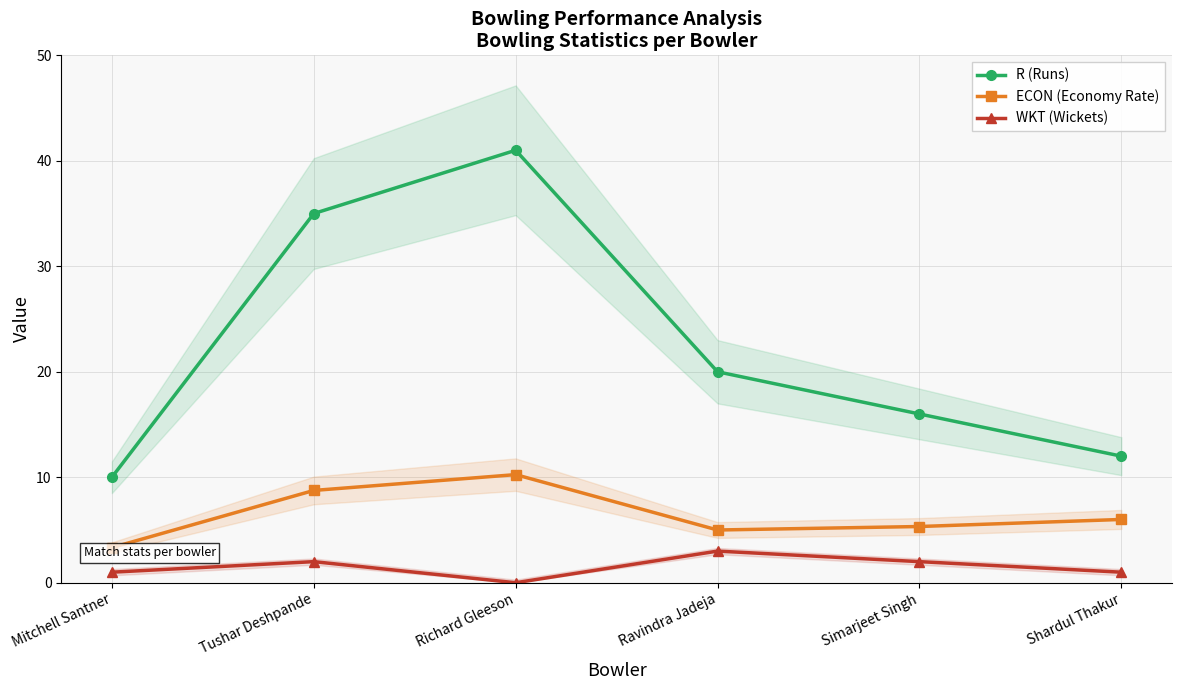

True or false: ECON (Economy Rate) has a value of 5.8 at Mitchell Santner.

False